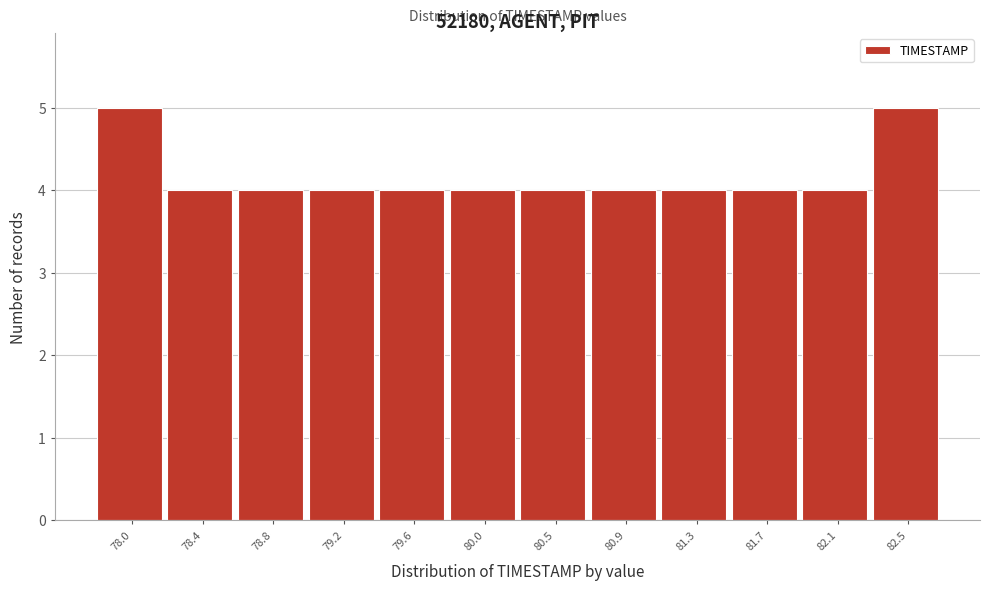

Reading left to right, transcribe all the data shown in this chart.

5	4	4	4	4	4	4	4	4	4	4	5